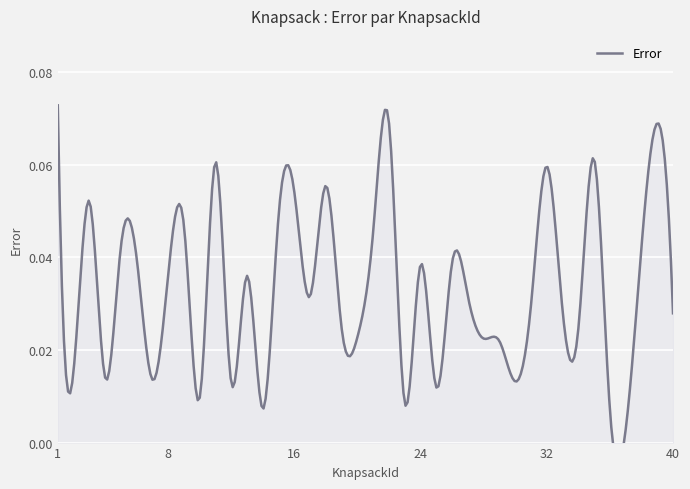

List the labels in order of value, smallest first.

37, 36, 14, 23, 10, 25, 12, 30, 7, 4, 2, 29, 28, 20, 19, 34, 40, 33, 31, 27, 17, 13, 8, 24, 26, 6, 38, 5, 21, 9, 15, 3, 16, 18, 32, 11, 35, 22, 39, 1